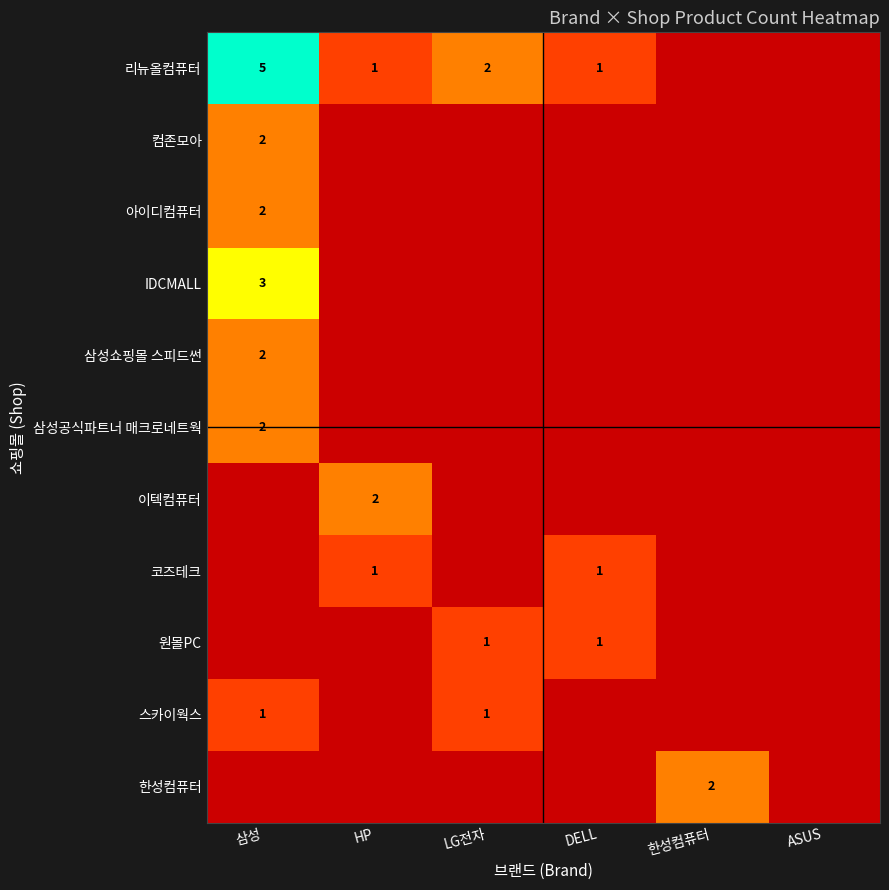

How many data points does each series have?

6